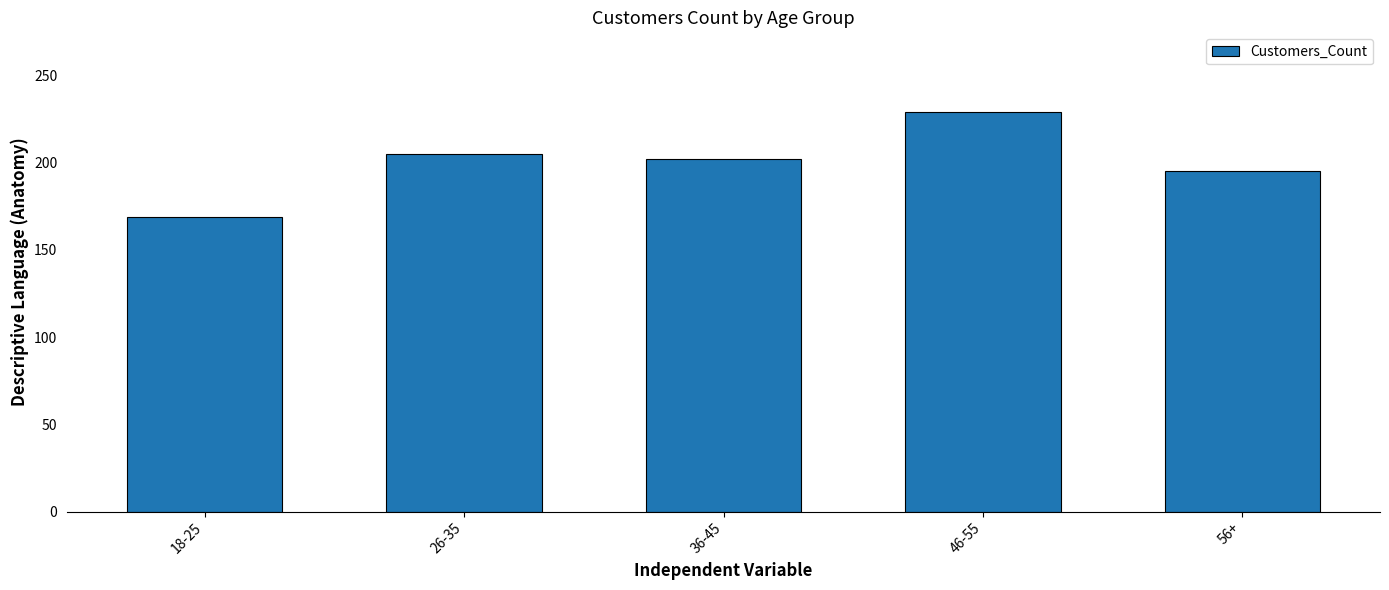

Does the chart contain stacked bars?

No